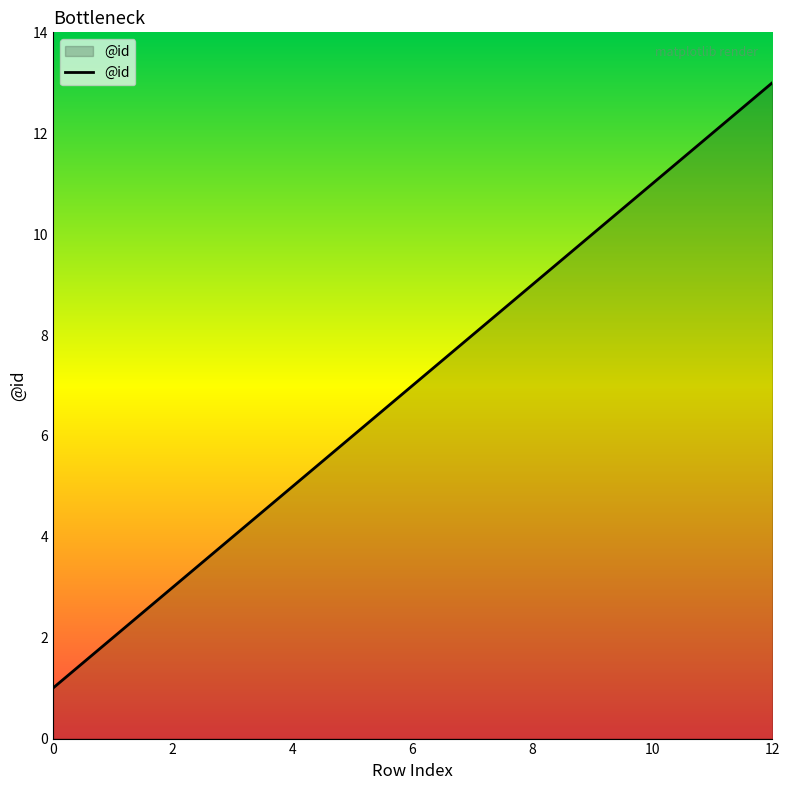

What is the maximum value shown in the chart?

13